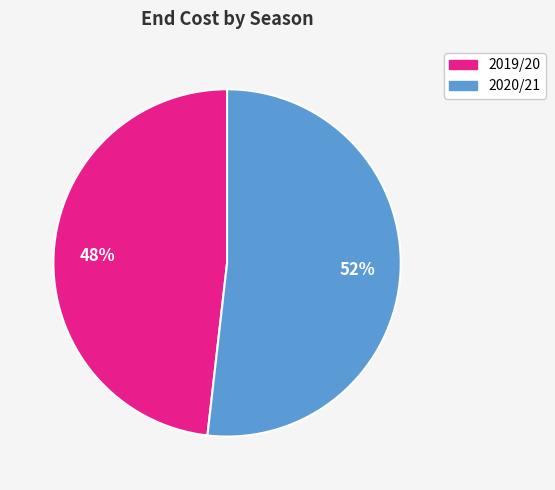

Does any single category account for the majority?

Yes